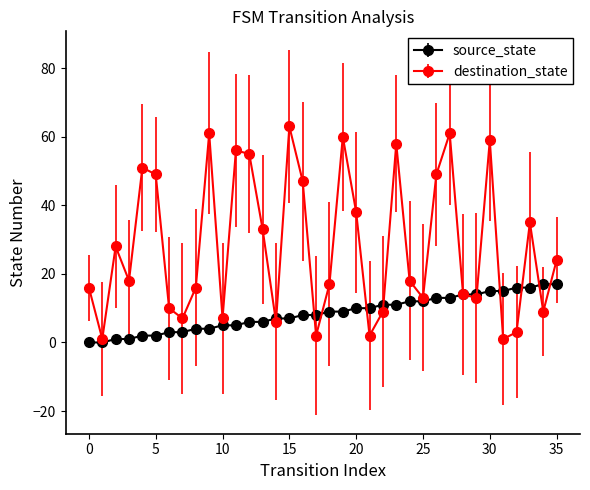

List the series in order of their overall mean, lowest first.

source_state, destination_state